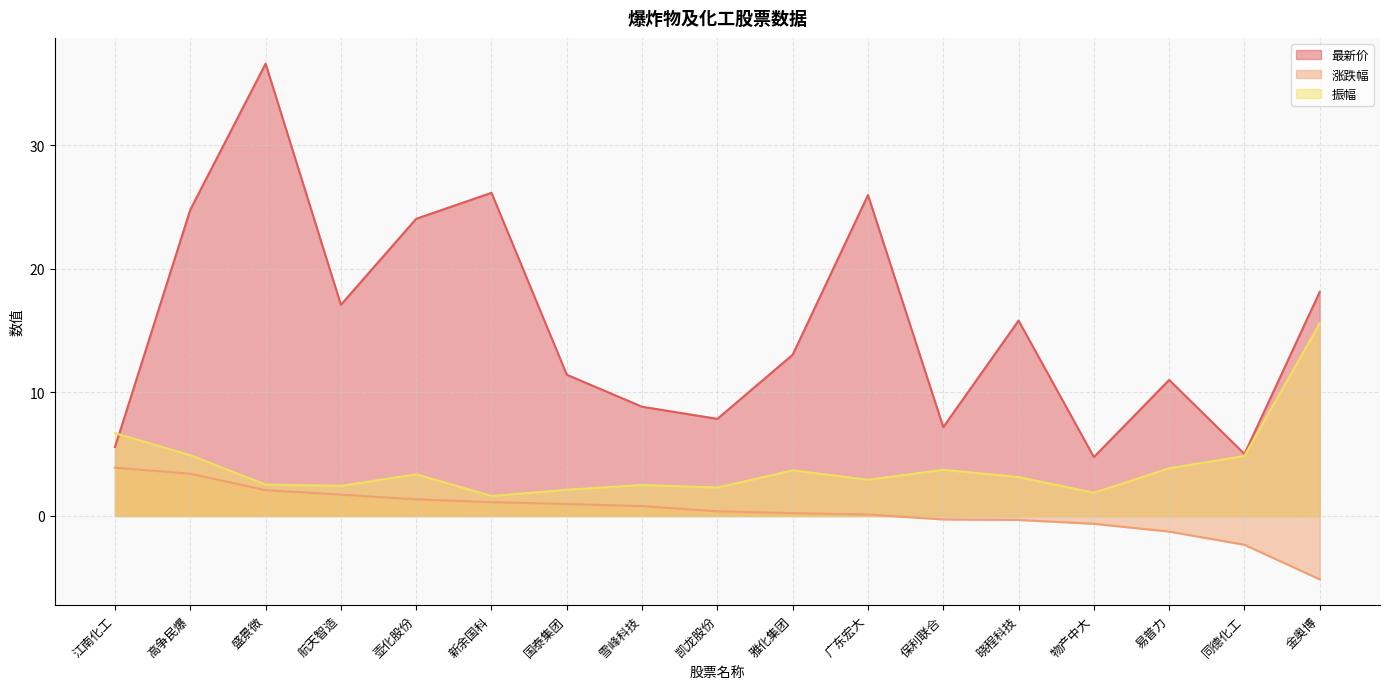

True or false: 振幅 and 最新价 intersect in this chart.

True